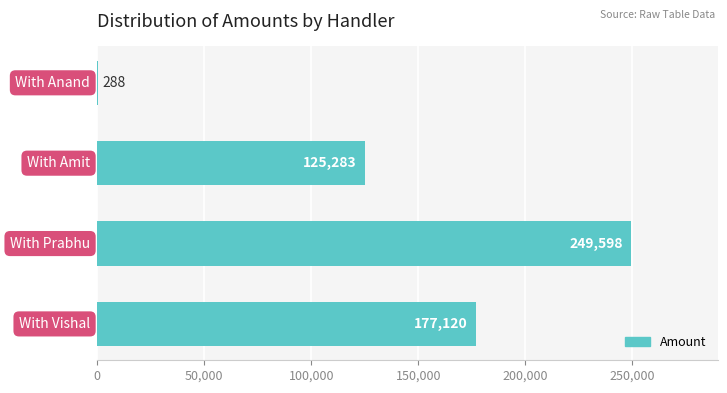

What is the sum of all values?

552289